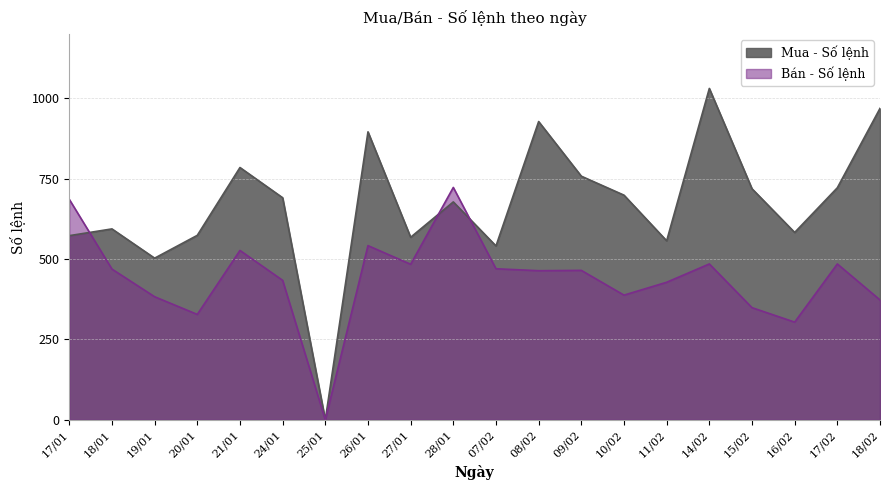

What is the label of the 4th point from the left?

20/01